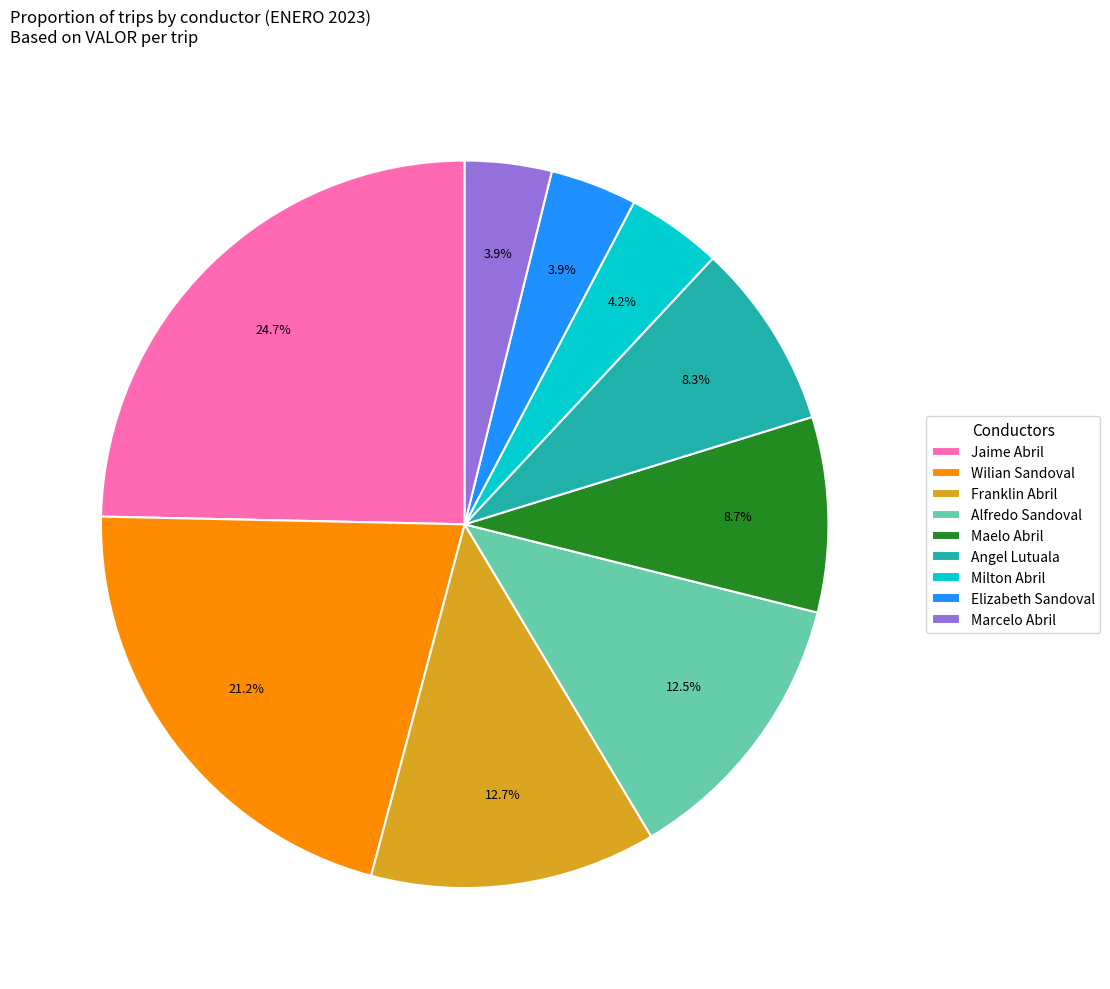

Is there any slice that represents more than half of the pie?

No